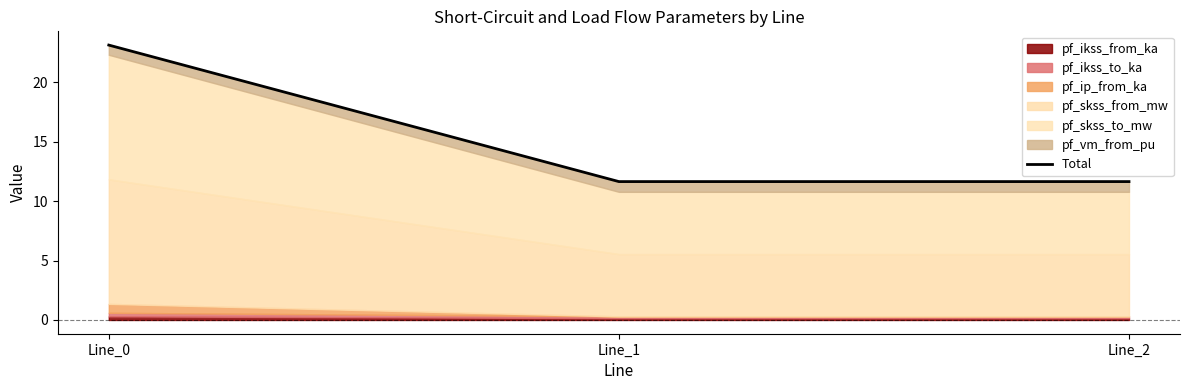

What is the maximum value shown in the chart?

23.1